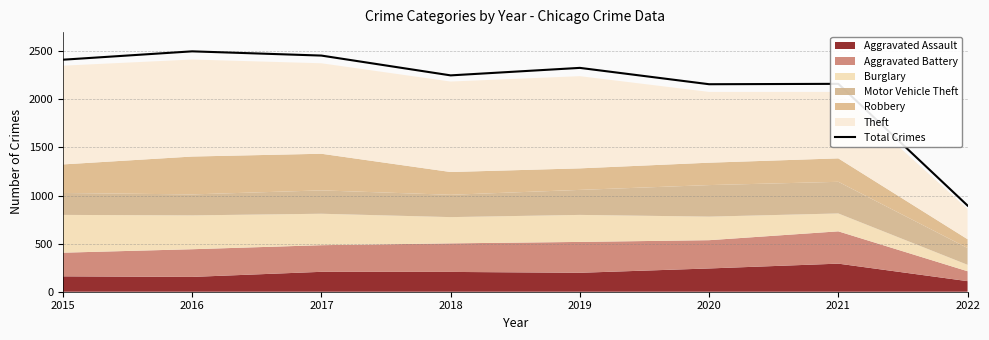

What is the lowest value of the Total Crimes series?

896